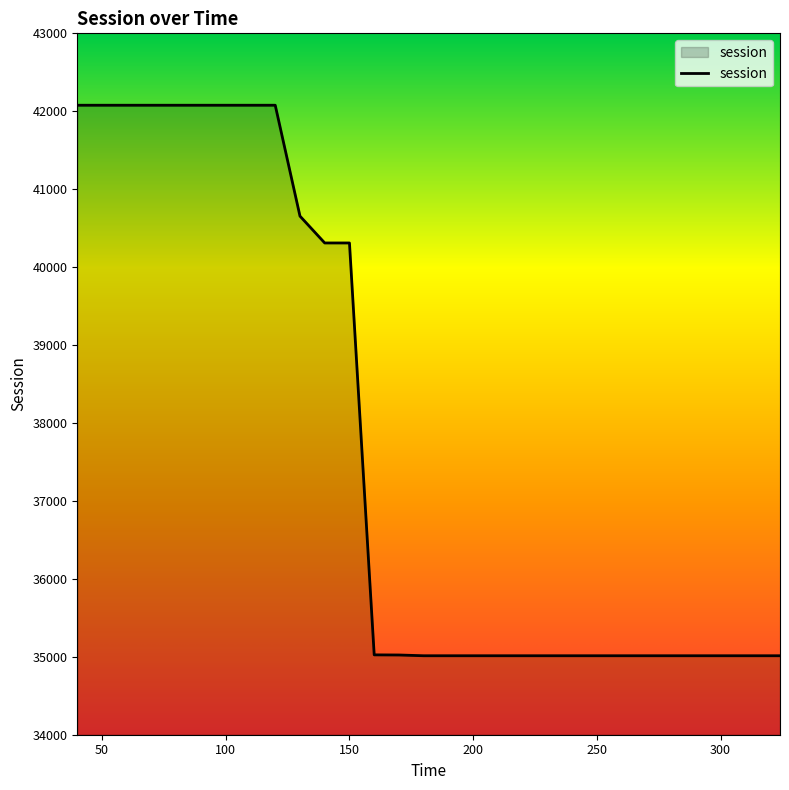

What is the greatest value displayed?

42077.4